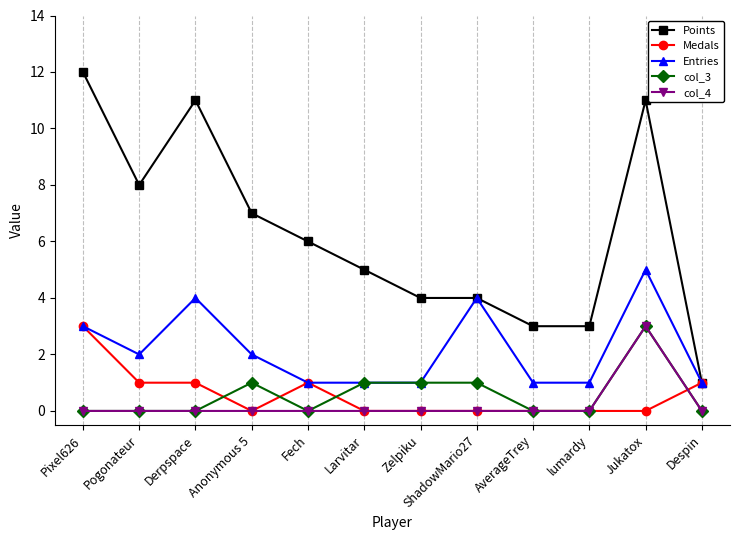

Is it true that col_4 equals -2 at Derpspace?

False